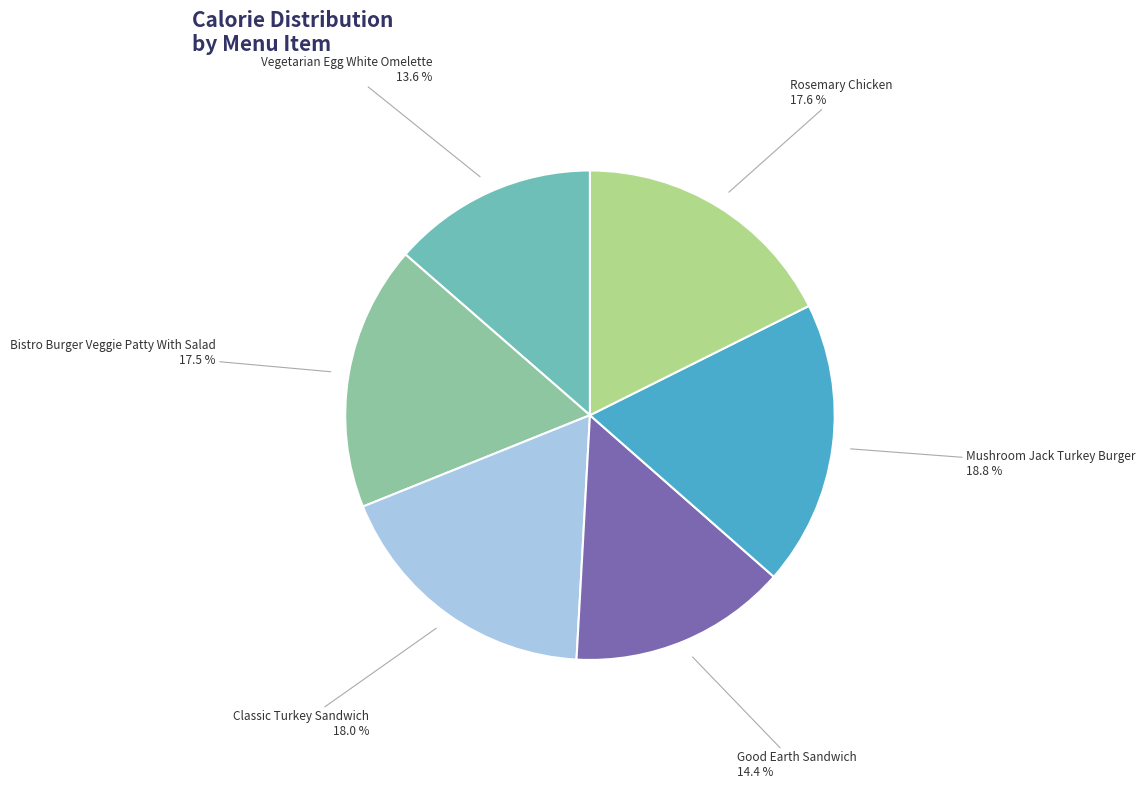

What is the ratio of the value at Vegetarian Egg White Omelette to the value at Classic Turkey Sandwich?

0.8